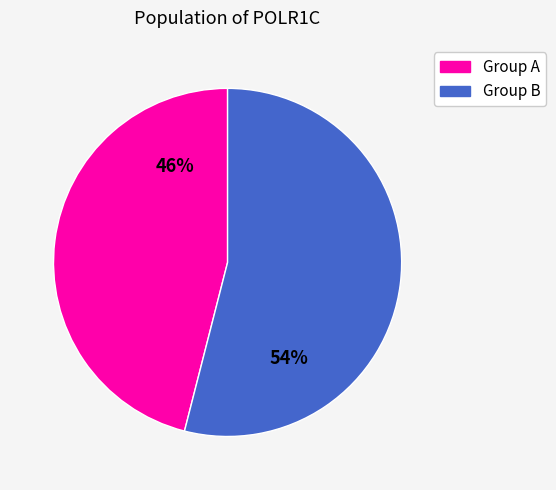

To the nearest percent, what percentage of the pie is Group A?

46%